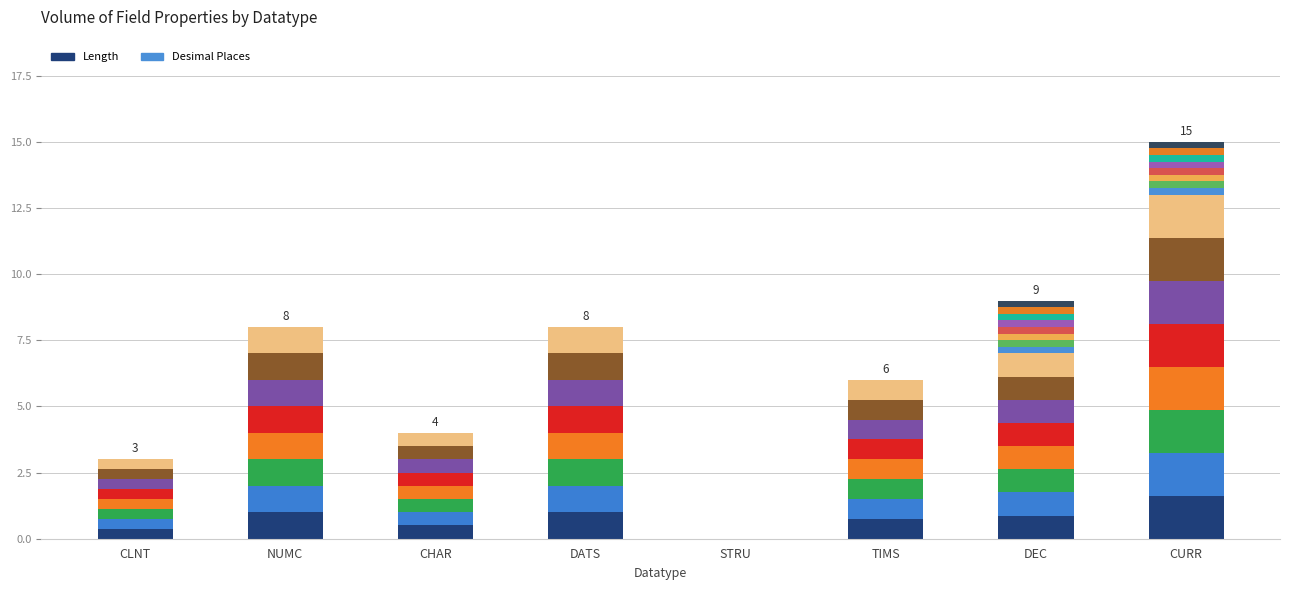

Count the number of categories in the chart.

8